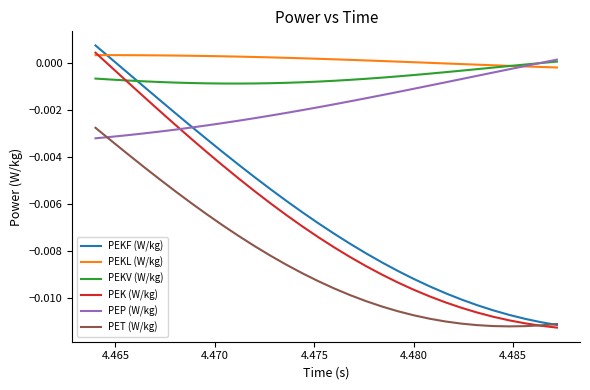

Which series has the largest total across all categories?

PEKL (W/kg)